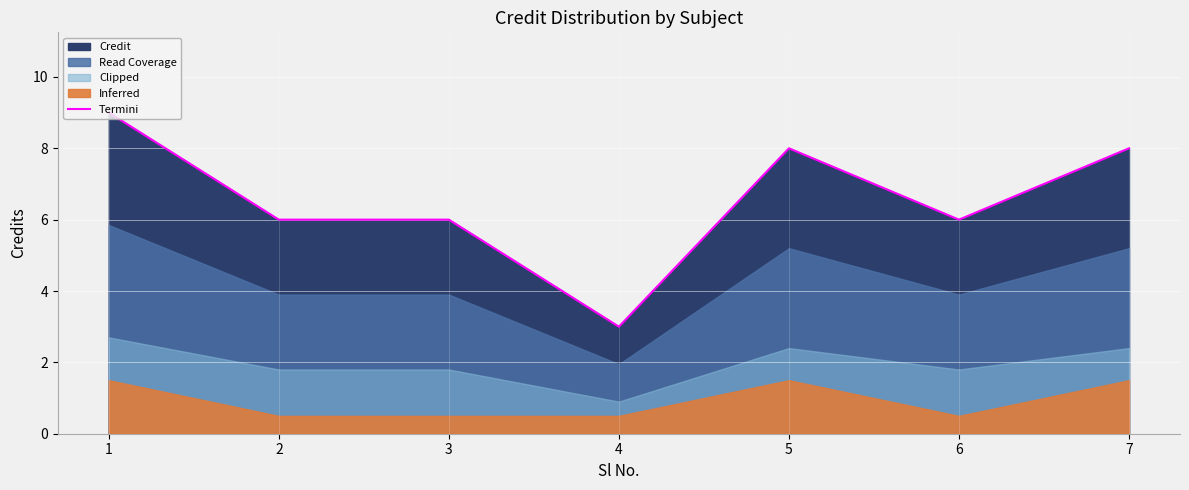

Count the number of categories in the chart.

7